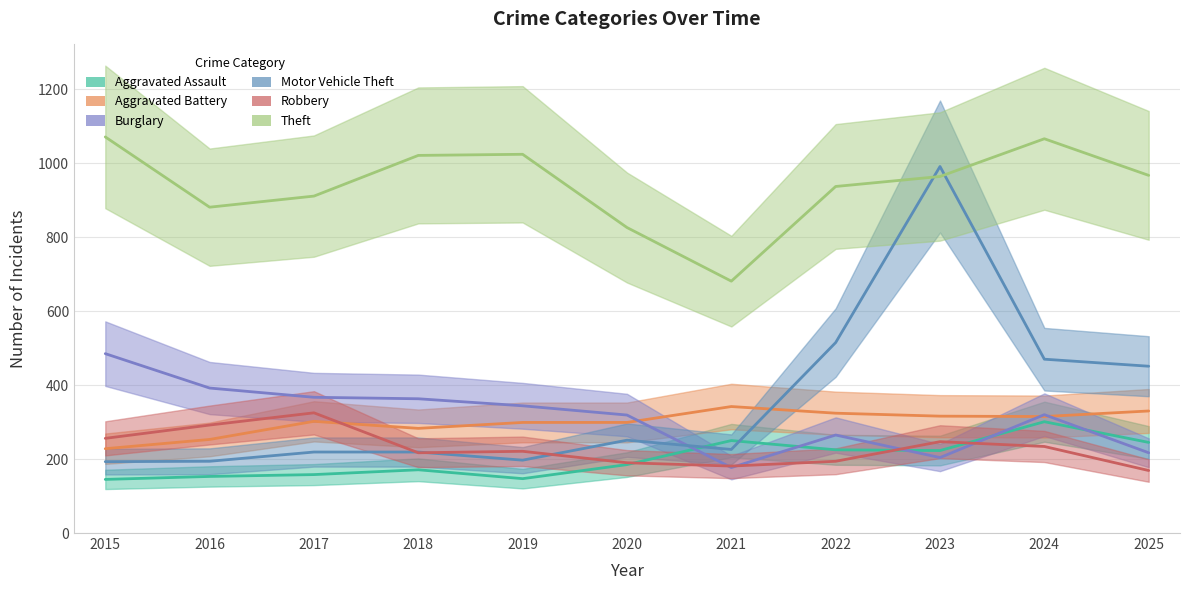

At which label does Burglary first exceed 320?

2015